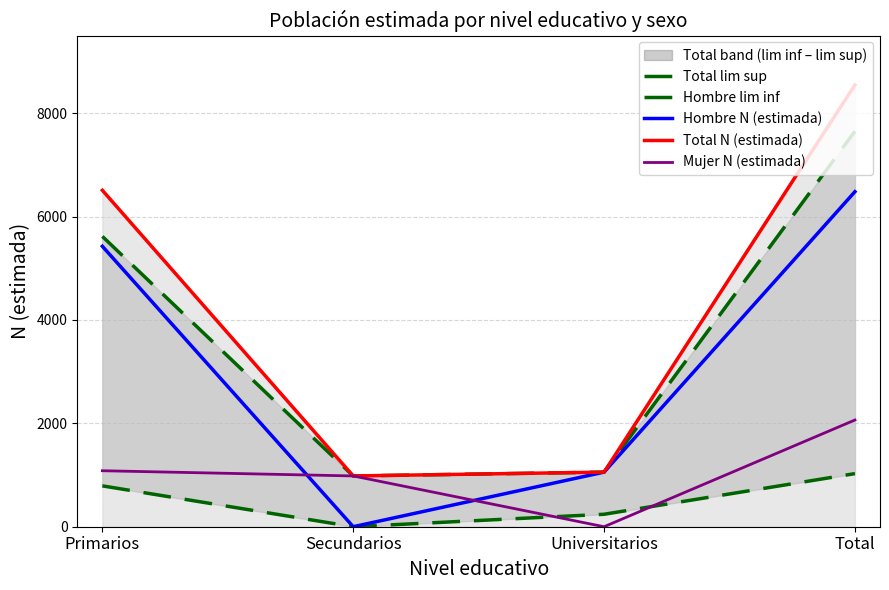

Which has a higher value, Primarios or Secundarios?

Primarios